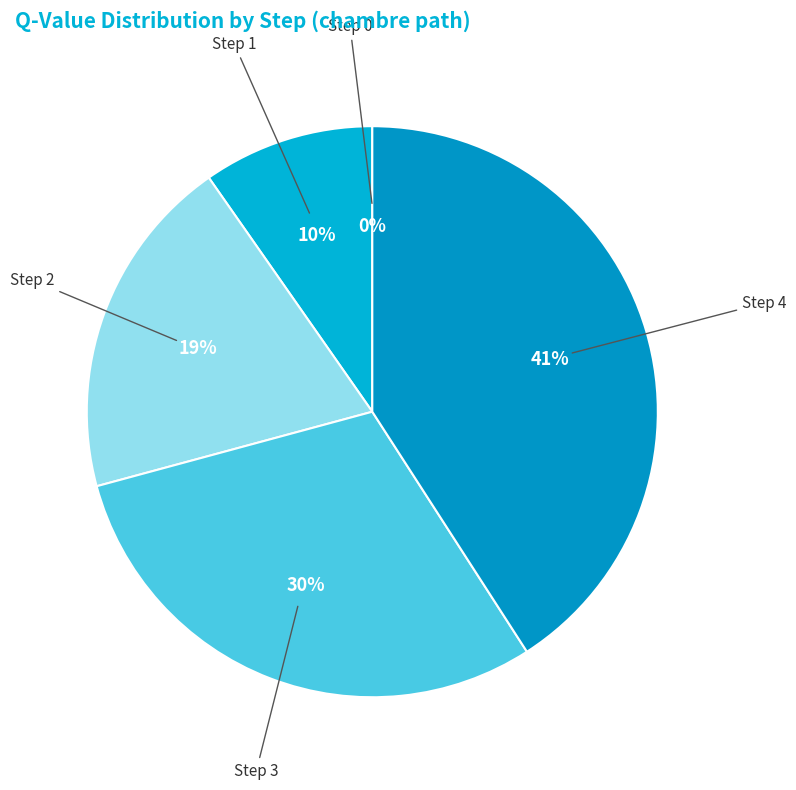

Which category has the smallest portion of the pie?

Step 0